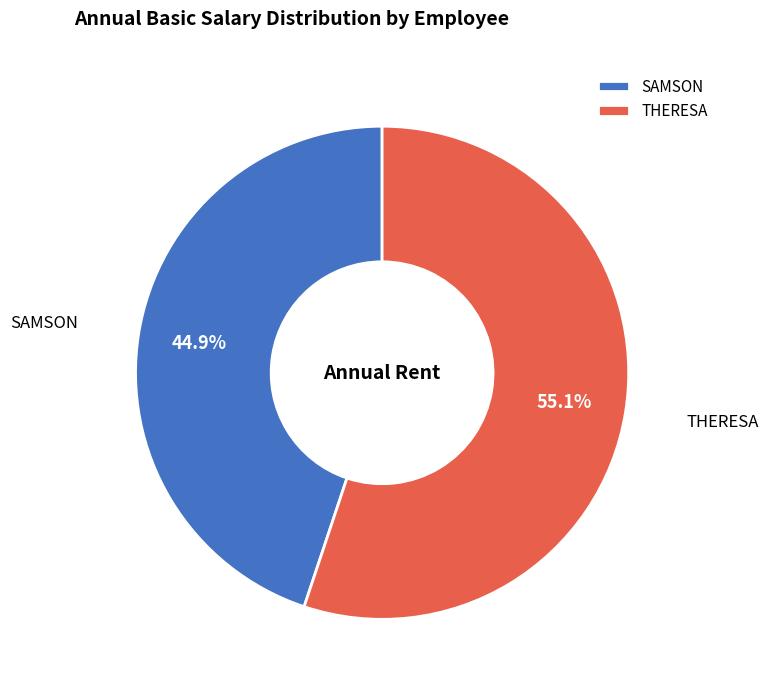

To the nearest percent, what is the difference between the largest and smallest slice percentages?

10%